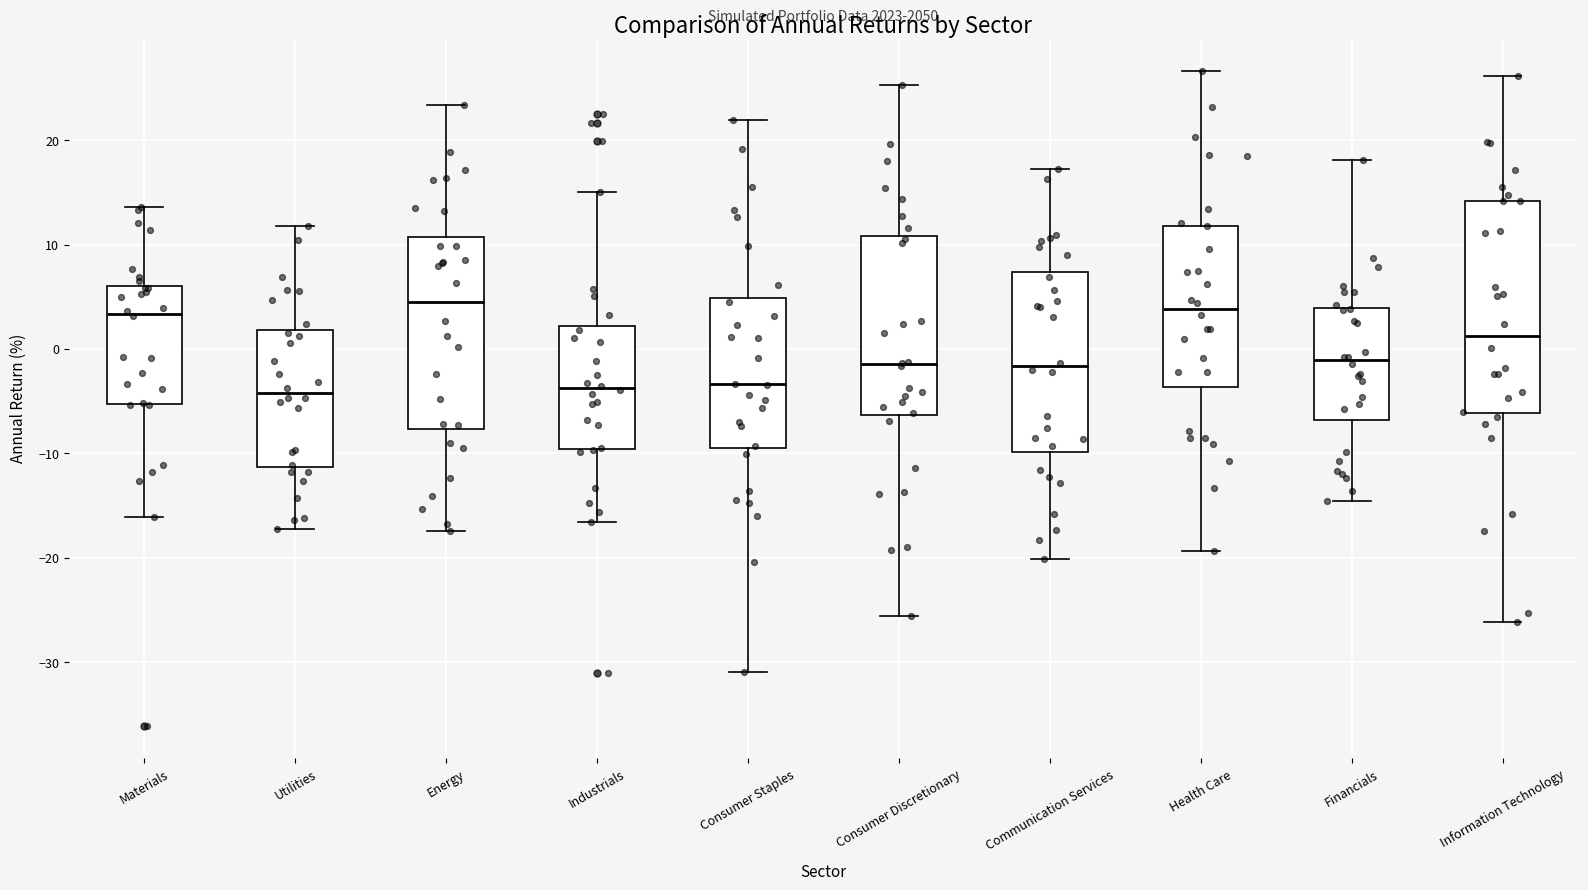

Reading left to right, read every box against the y-axis: the position of its median line, the range the box covers, and the ends of its whiskers. The values are not printed on the chart, so give them approximately, as read against the axis.

Materials: median 3, box -5 to 6, whiskers -16 to 14
Utilities: median -4, box -11 to 2, whiskers -17 to 12
Energy: median 4, box -8 to 11, whiskers -17 to 23
Industrials: median -4, box -10 to 2, whiskers -17 to 15
Consumer Staples: median -3, box -10 to 5, whiskers -31 to 22
Consumer Discretionary: median -1, box -6 to 11, whiskers -26 to 25
Communication Services: median -2, box -10 to 7, whiskers -20 to 17
Health Care: median 4, box -4 to 12, whiskers -19 to 27
Financials: median -1, box -7 to 4, whiskers -15 to 18
Information Technology: median 1, box -6 to 14, whiskers -26 to 26